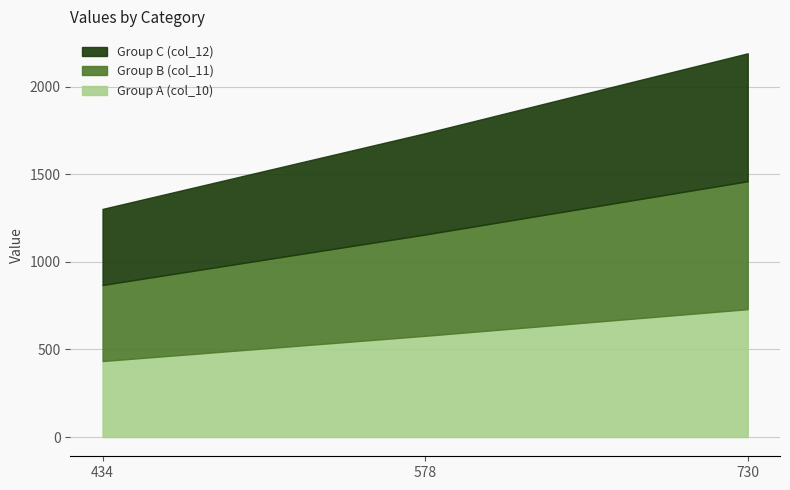

Count the number of data series in this chart.

3